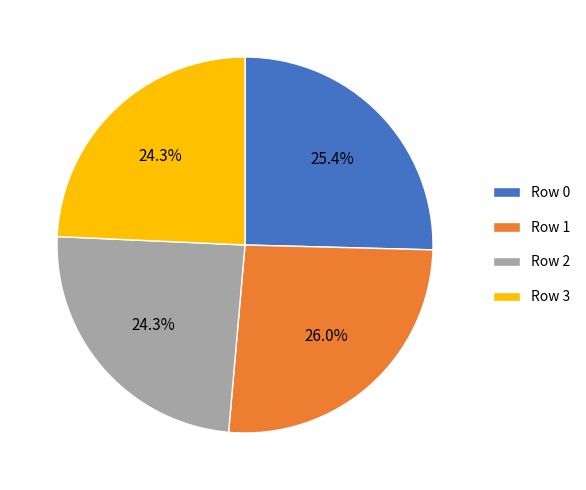

How many segments does this pie chart have?

4